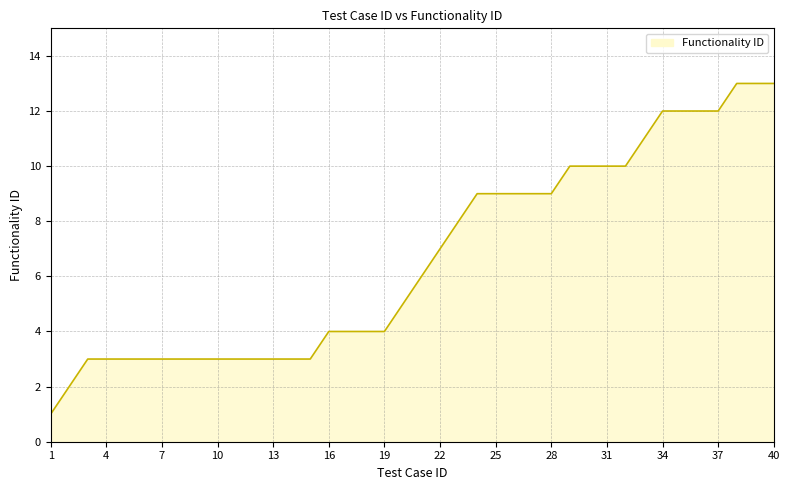

What is the difference between the maximum and minimum values?

12